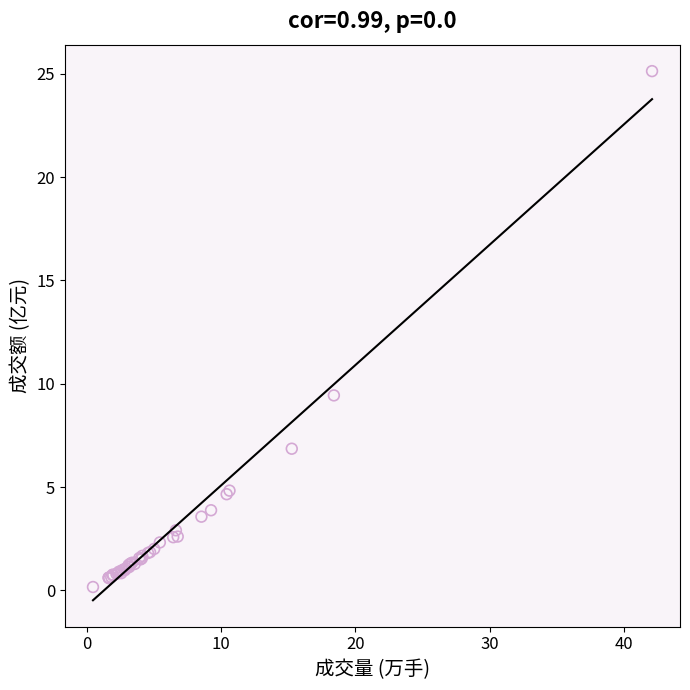

What Y value in the scatter plot is closest to 12?

9.4